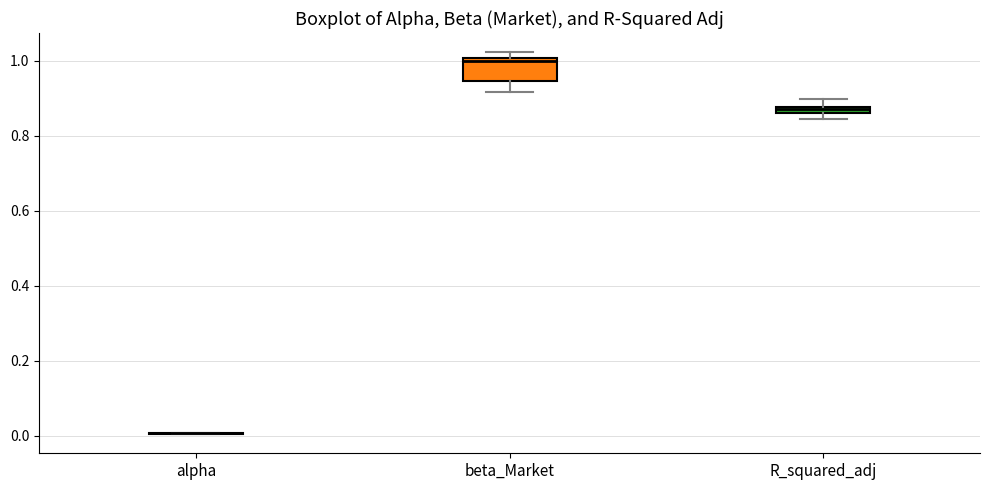

Which box is the tallest, from its lower edge to its upper edge?

beta_Market